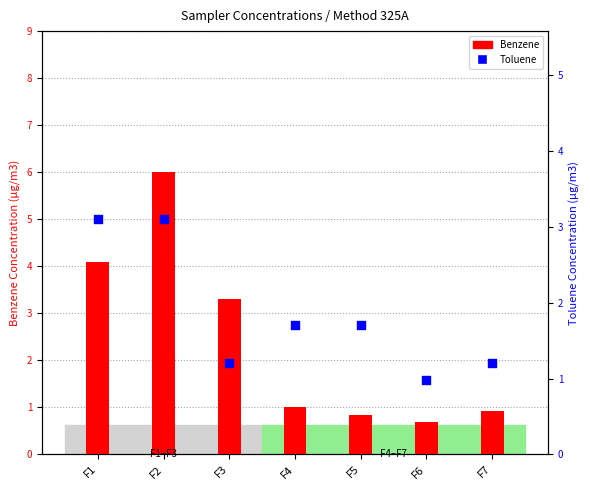

At how many categories does at least one series exceed 1?

6